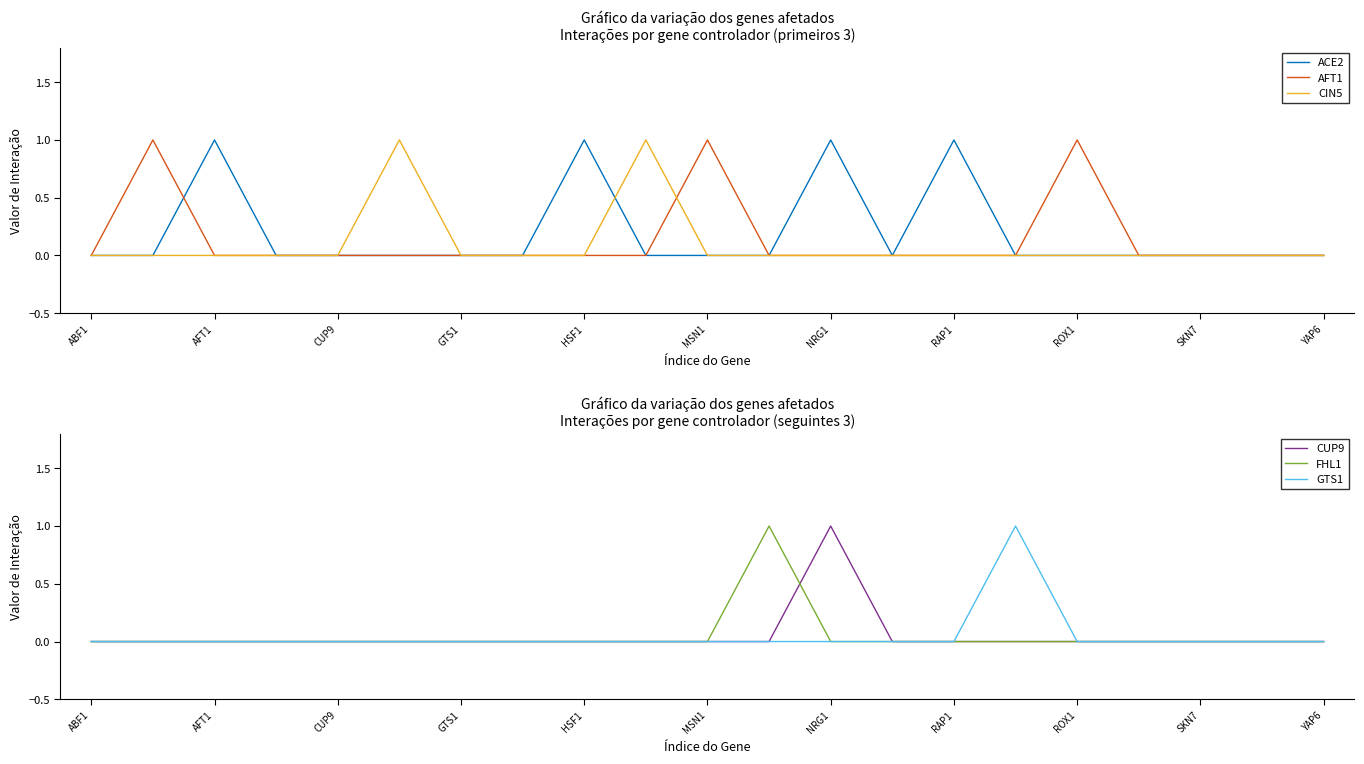

How many categories are shown in the chart?

21